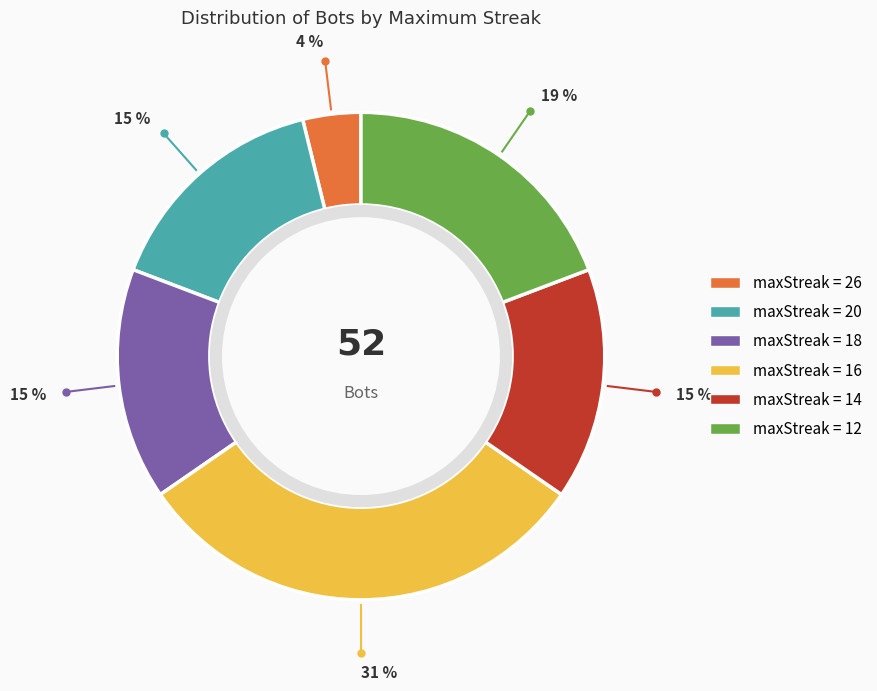

Count the number of slices in the pie.

6